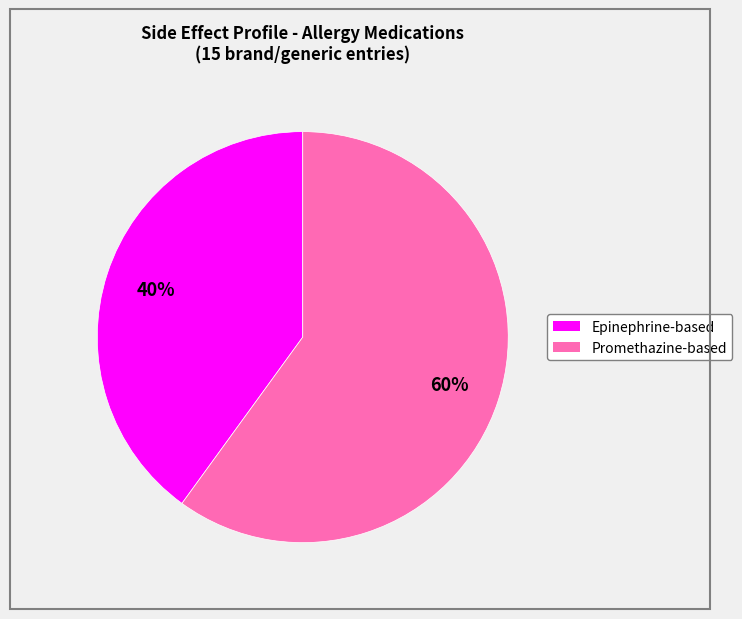

Is there any slice that represents more than half of the pie?

Yes